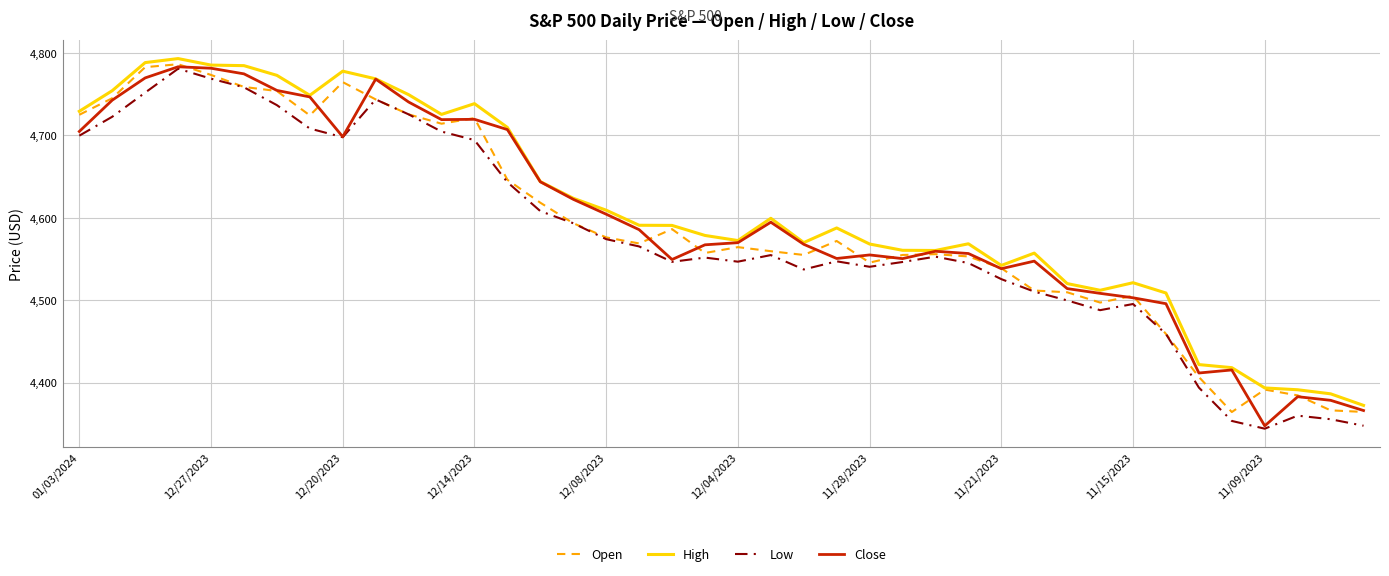

What is the maximum value shown in the chart?

4793.3